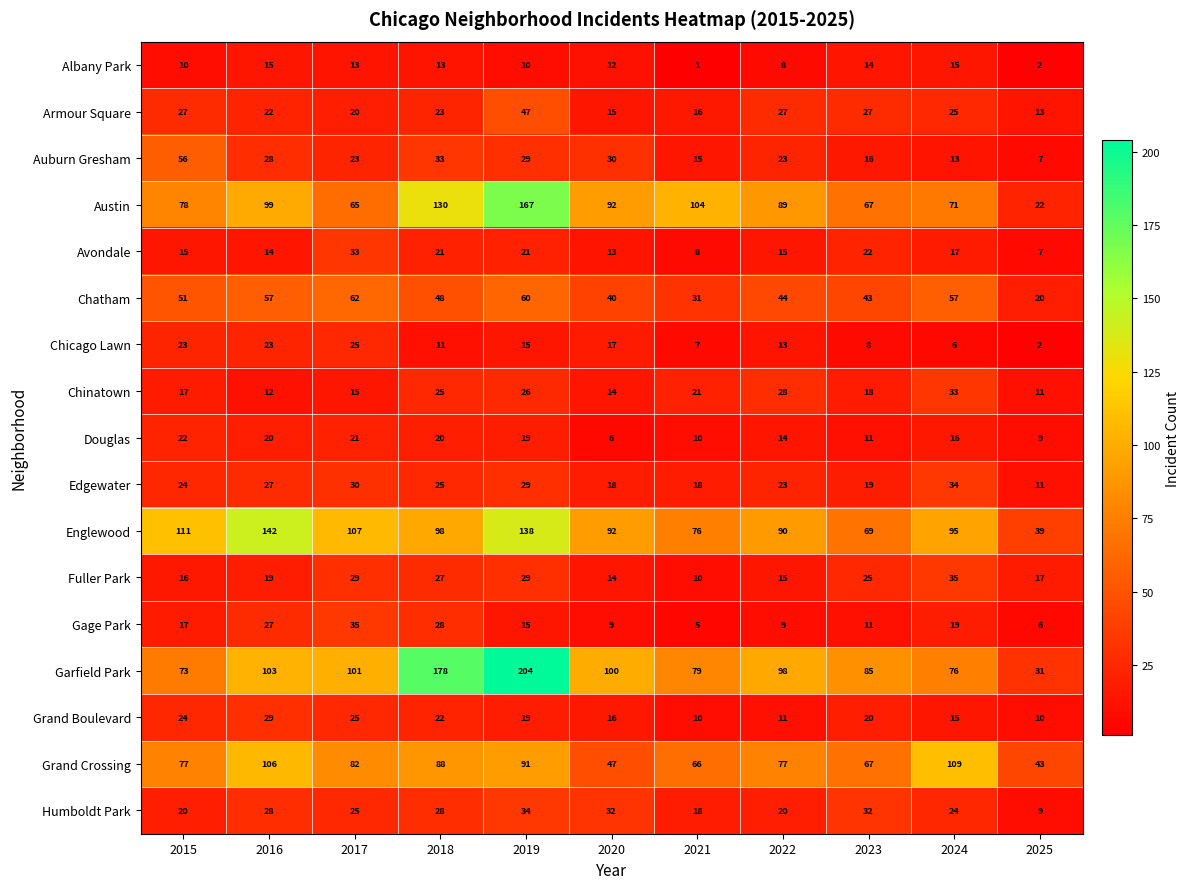

How many distinct data groups are displayed?

17